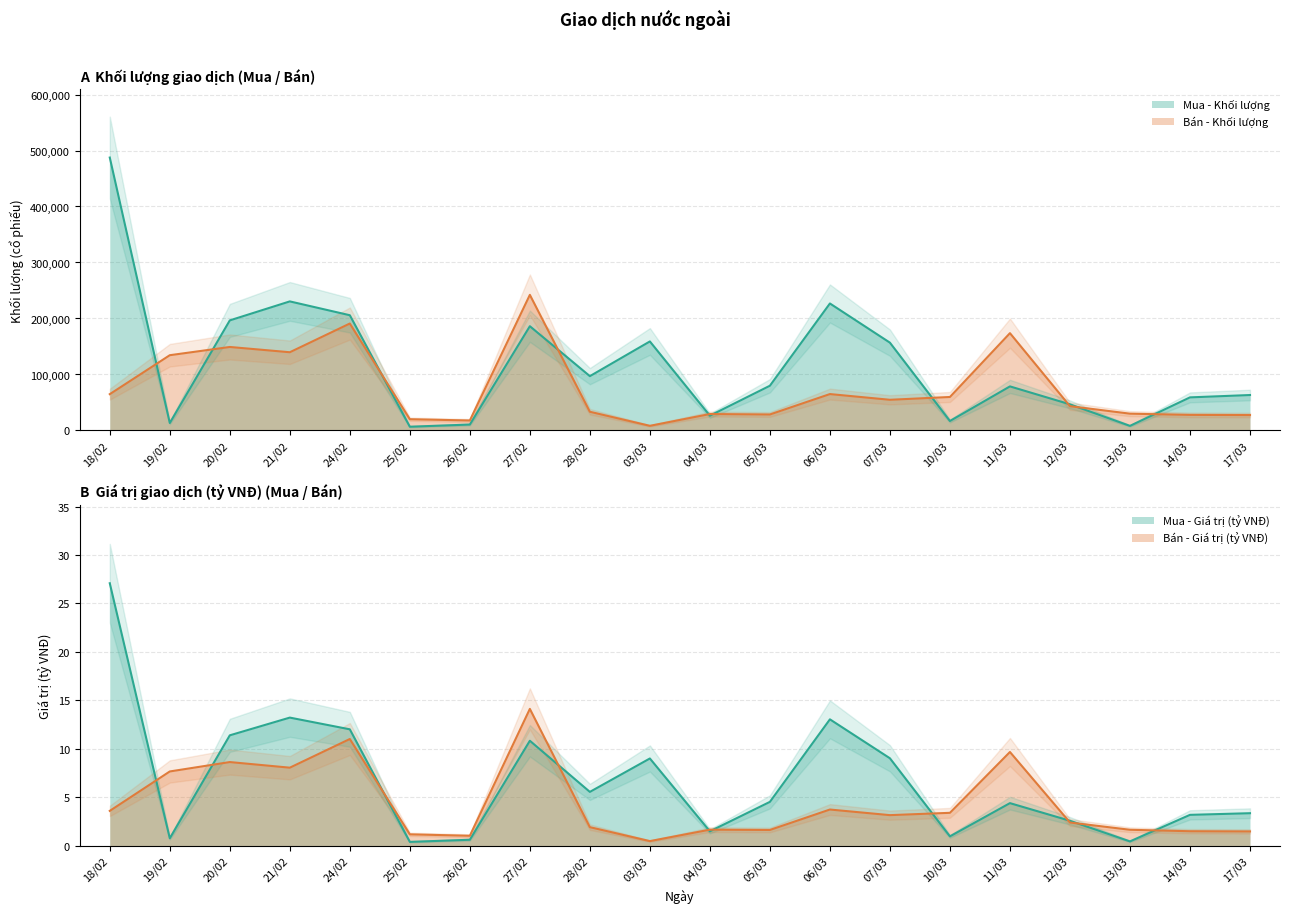

Reading left to right, what are all the values shown in this chart?

Mua - Khối lượng: 18/02=487400.0	19/02=13371.0	20/02=196600.0	21/02=230500.0	24/02=205800.0	25/02=6700.0	26/02=10600.0	27/02=186200.0	28/02=97000.0	03/03=159001.0	04/03=26400.0	05/03=79900.0	06/03=226800.0	07/03=156800.0	10/03=16900.0	11/03=78700.0	12/03=46700.0	13/03=8200.0	14/03=59100.0	17/03=63300.0
Bán - Khối lượng: 18/02=64840.0	19/02=134410.0	20/02=149123.0	21/02=139700.0	24/02=190990.0	25/02=20112.0	26/02=17818.0	27/02=242210.0	28/02=33410.0	03/03=8300.0	04/03=29340.0	05/03=28570.0	06/03=65000.0	07/03=54800.0	10/03=59800.0	11/03=173800.0	12/03=43400.0	13/03=30000.0	14/03=27830.0	17/03=27500.0
Mua - Giá trị (tỷ VNĐ): 18/02=27.1	19/02=0.8	20/02=11.4	21/02=13.2	24/02=12.0	25/02=0.4	26/02=0.6	27/02=10.8	28/02=5.5	03/03=9.0	04/03=1.5	05/03=4.5	06/03=13.0	07/03=9.0	10/03=1.0	11/03=4.4	12/03=2.6	13/03=0.4	14/03=3.2	17/03=3.4
Bán - Giá trị (tỷ VNĐ): 18/02=3.6	19/02=7.7	20/02=8.6	21/02=8.1	24/02=11.0	25/02=1.2	26/02=1.0	27/02=14.1	28/02=1.9	03/03=0.5	04/03=1.6	05/03=1.6	06/03=3.7	07/03=3.1	10/03=3.4	11/03=9.7	12/03=2.4	13/03=1.6	14/03=1.5	17/03=1.5